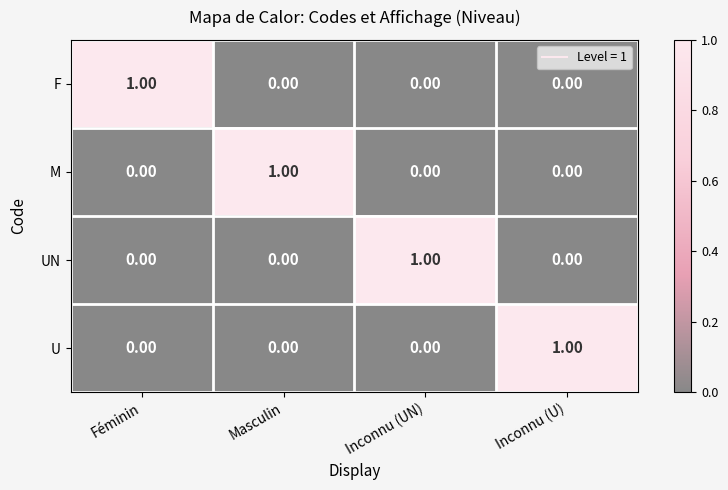

What is the total value across all series at Masculin?

1